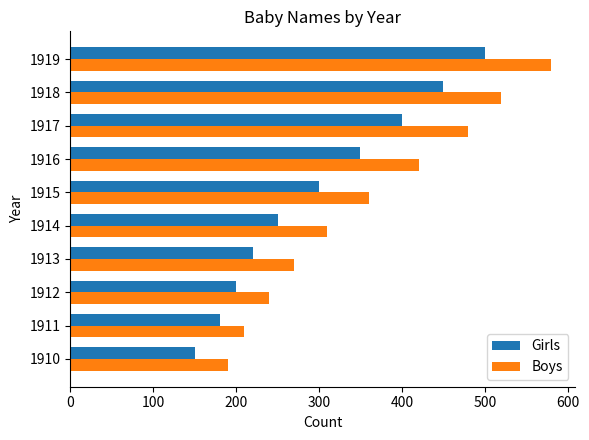

Read the Girls value at 1914, to the nearest 50.

250